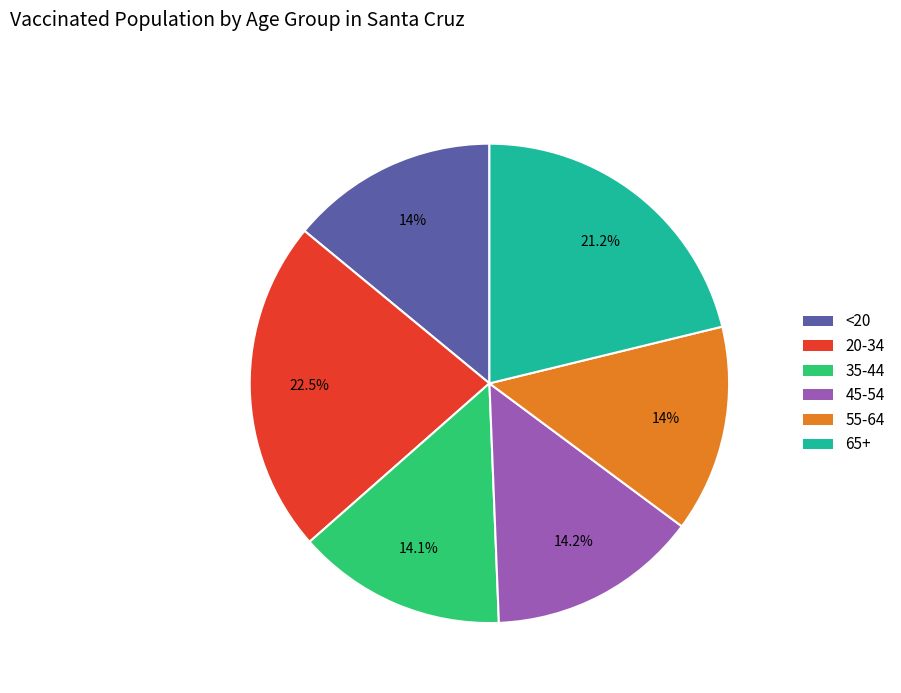

How many slices are in this pie chart?

6